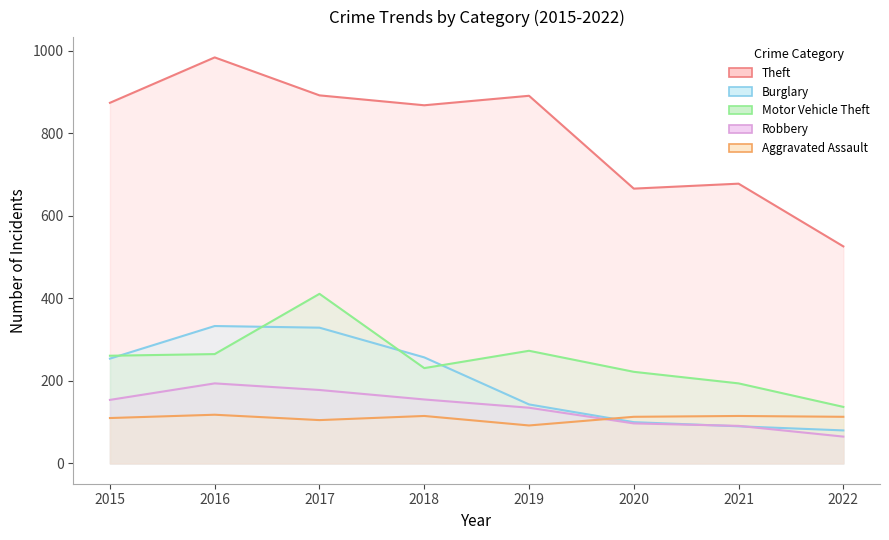

What are all the series names shown in the legend?

Theft, Burglary, Motor Vehicle Theft, Robbery, Aggravated Assault